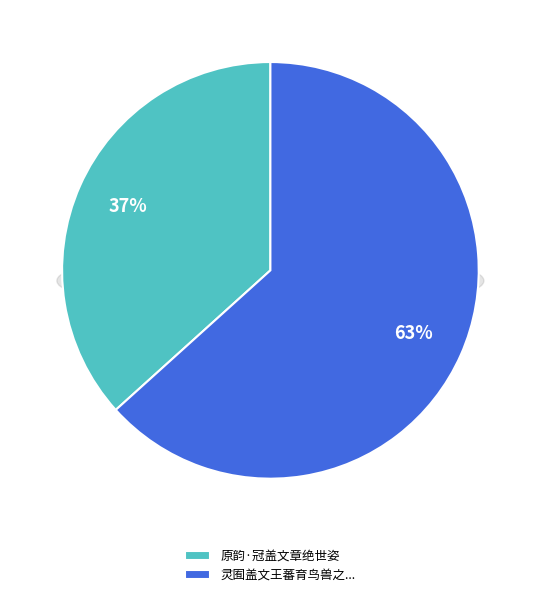

What percentage do 灵囿盖文王蕃育鸟兽之所也予道经于兹而远想白鸟麀鹿之盛遂口占一诗云 and 原韵·冠盖文章绝世姿 together represent?

100.0%